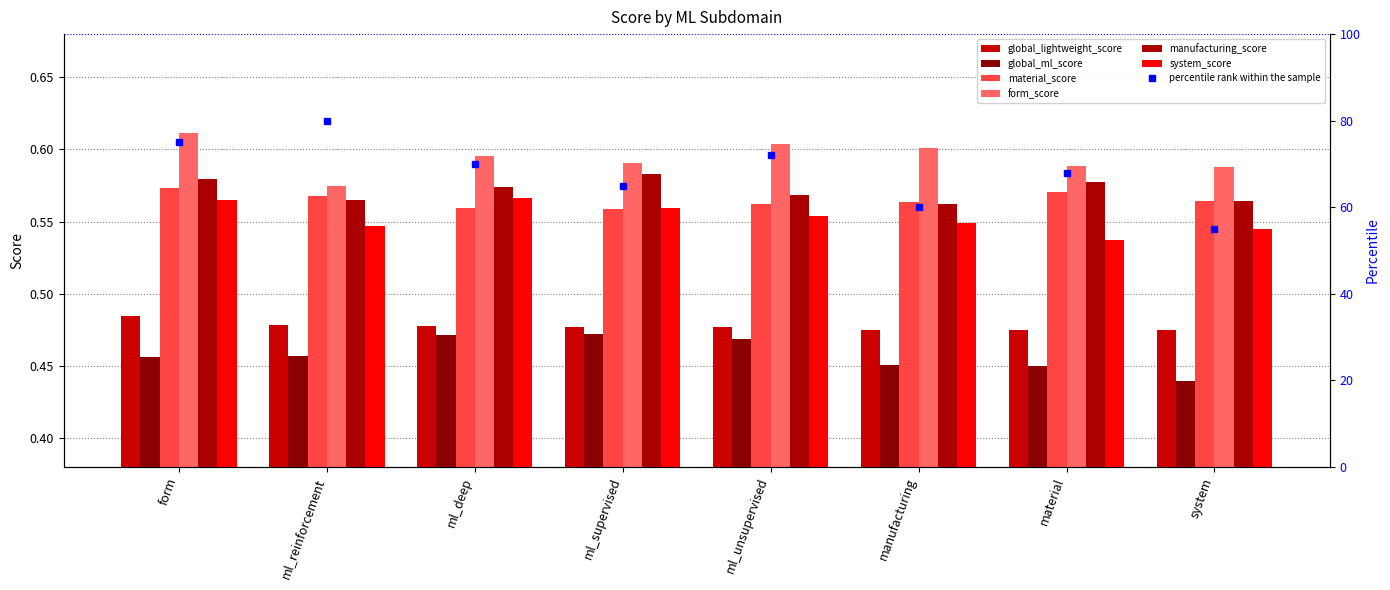

At which category is the sum across all series the highest?

form